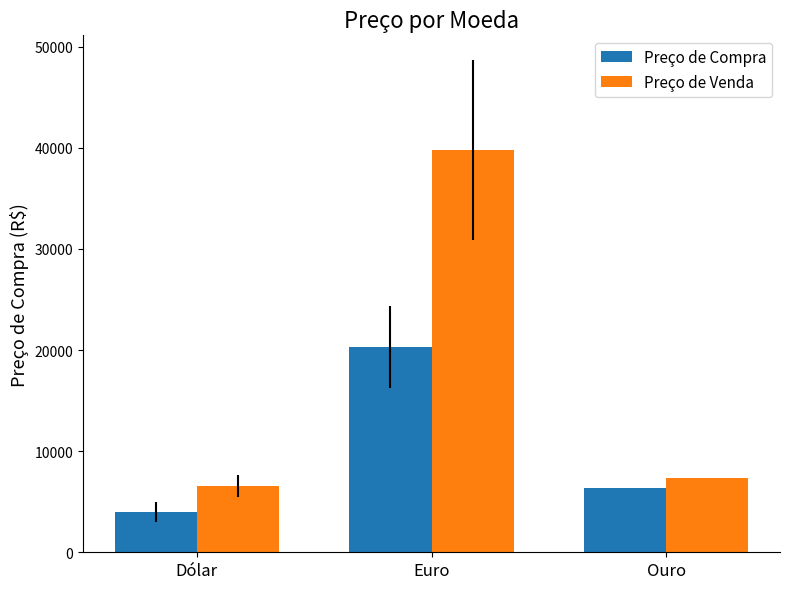

Where does the Preço de Venda series first go above 7317?

Euro